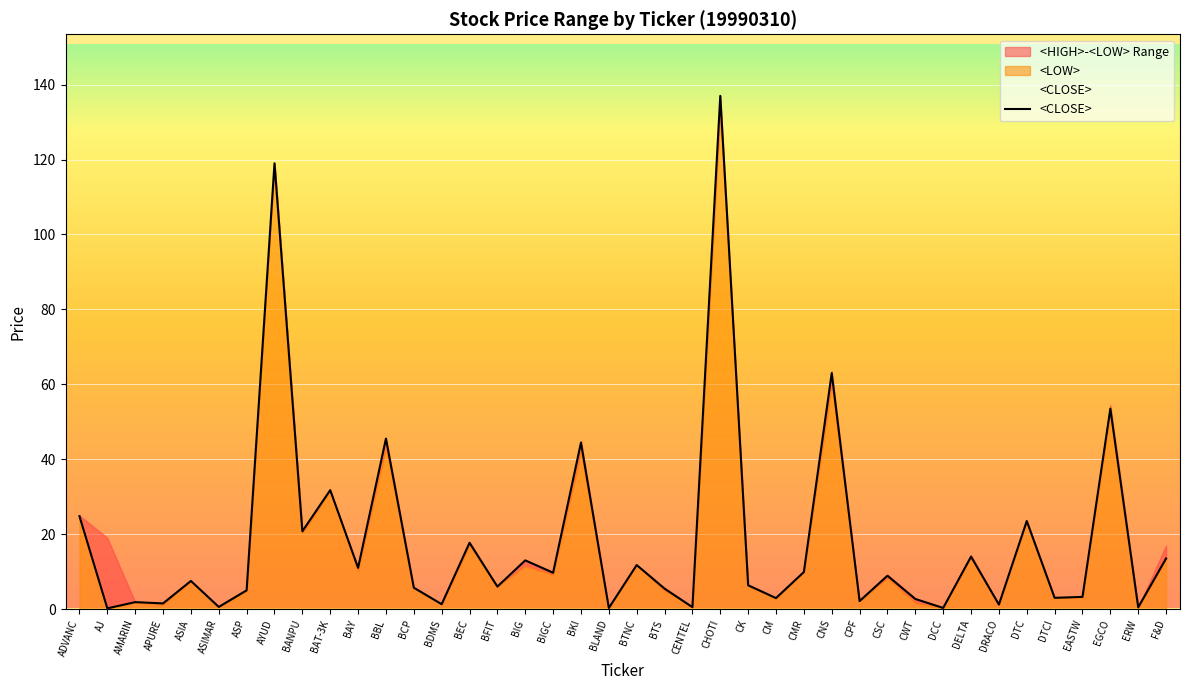

List the labels in order of value, smallest first.

AJ, BLAND, DCC, ERW, CENTEL, ASIMAR, DRACO, BDMS, APURE, AMARIN, CPF, CWT, CM, DTCI, EASTW, ASP, BTS, BCP, BFIT, CK, ASIA, CSC, BIGC, CMR, BAY, BTNC, BIG, F&D, DELTA, BEC, BANPU, DTC, ADVANC, BAT-3K, BKI, BBL, EGCO, CNS, AYUD, CHOTI